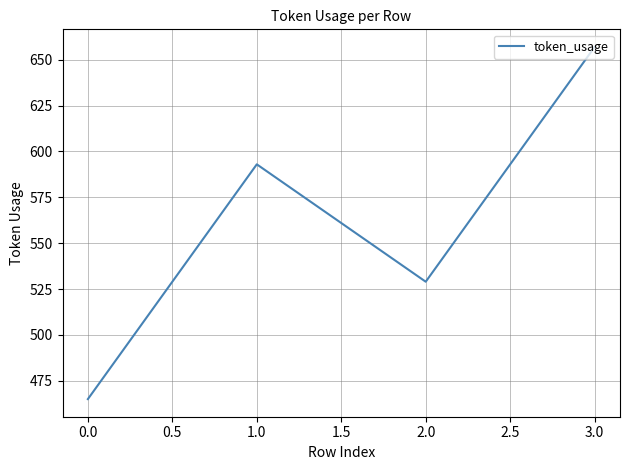

Which category has the lowest value across all series?

0.0